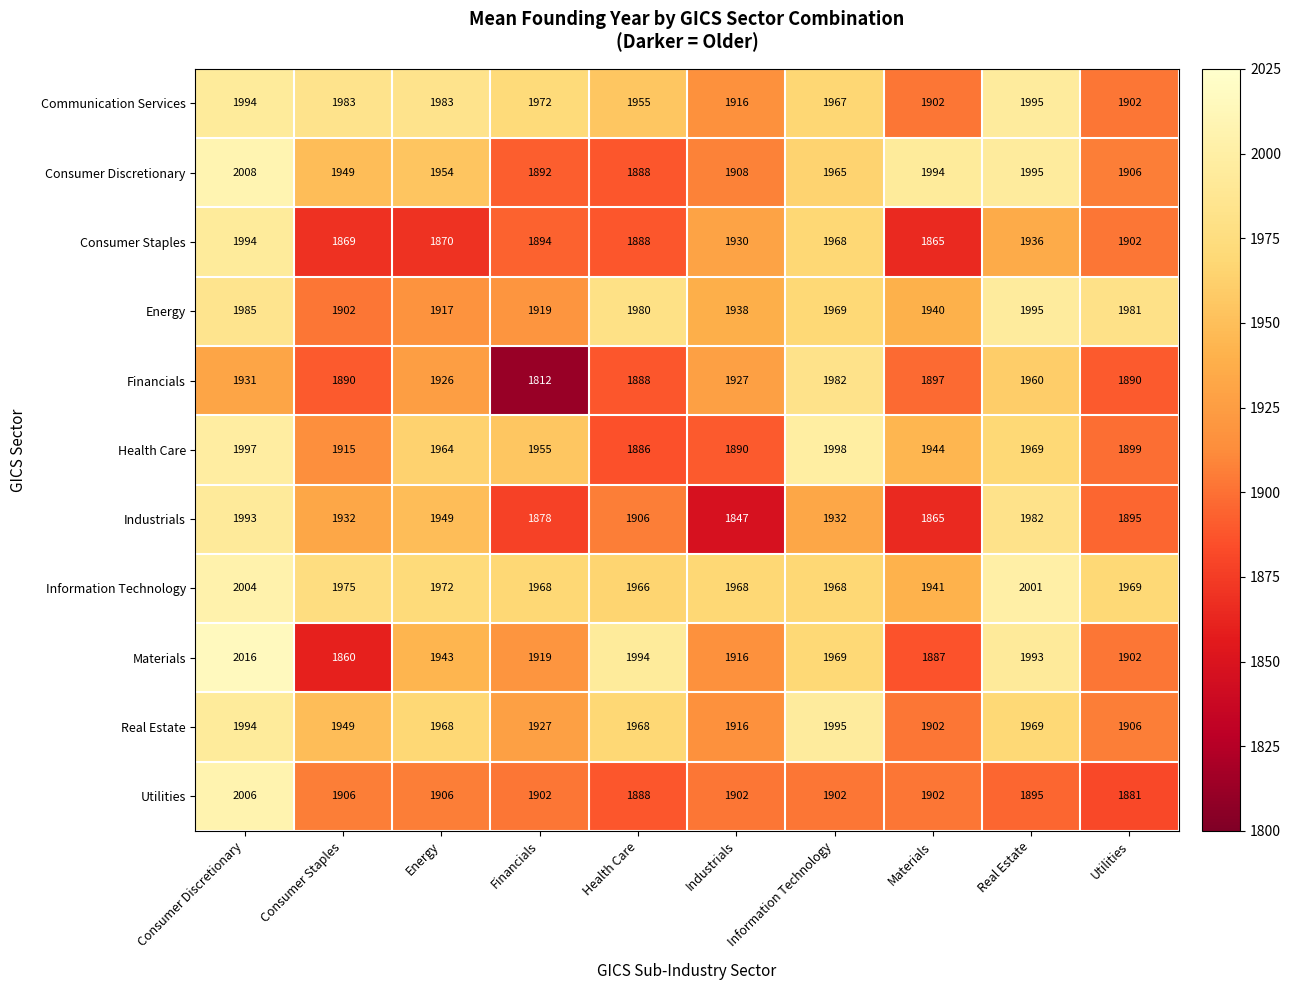

What is the total value across all series at Utilities?

21033